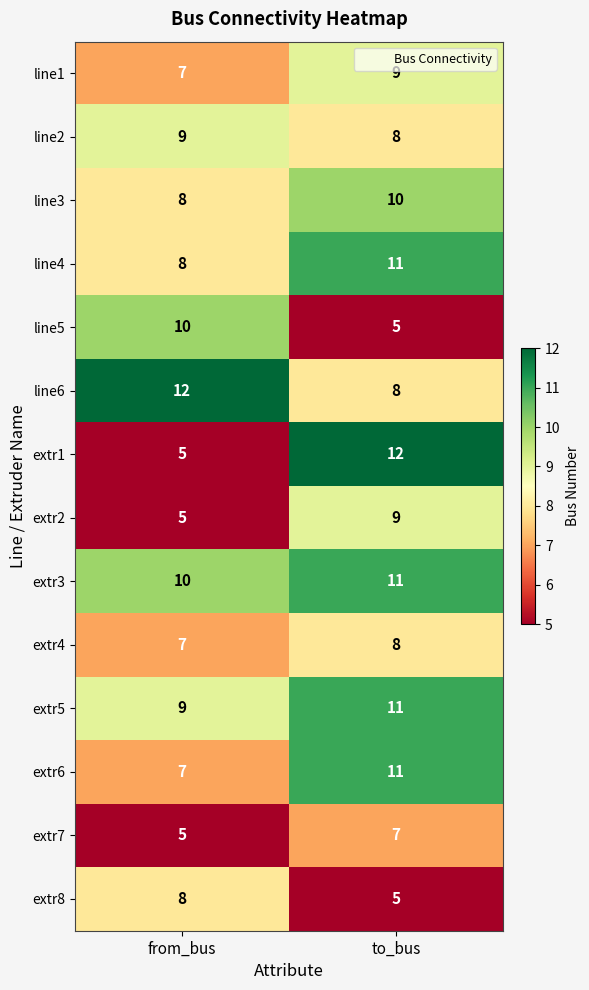

Rank the categories by line1 value from highest to lowest.

to_bus, from_bus